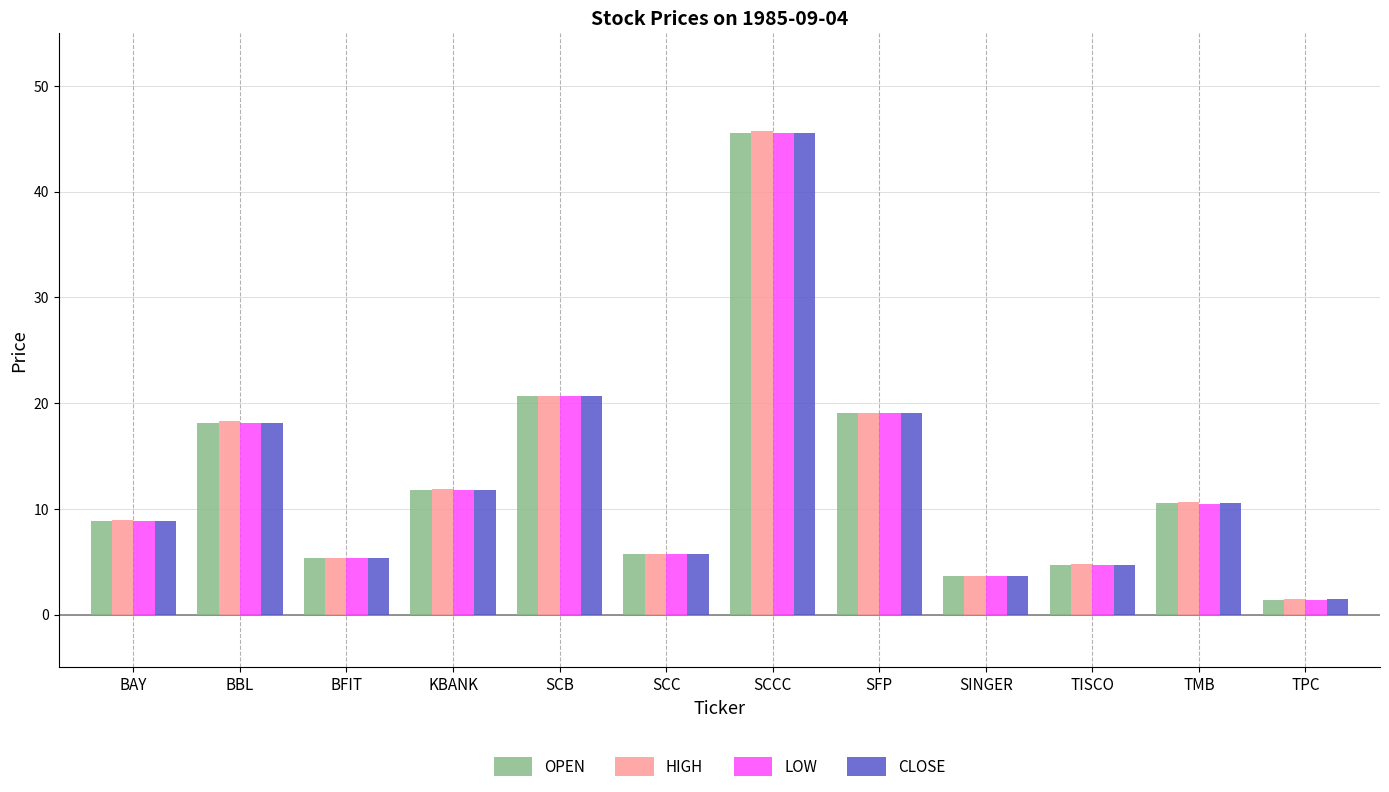

What is the sum of all HIGH values?

156.2